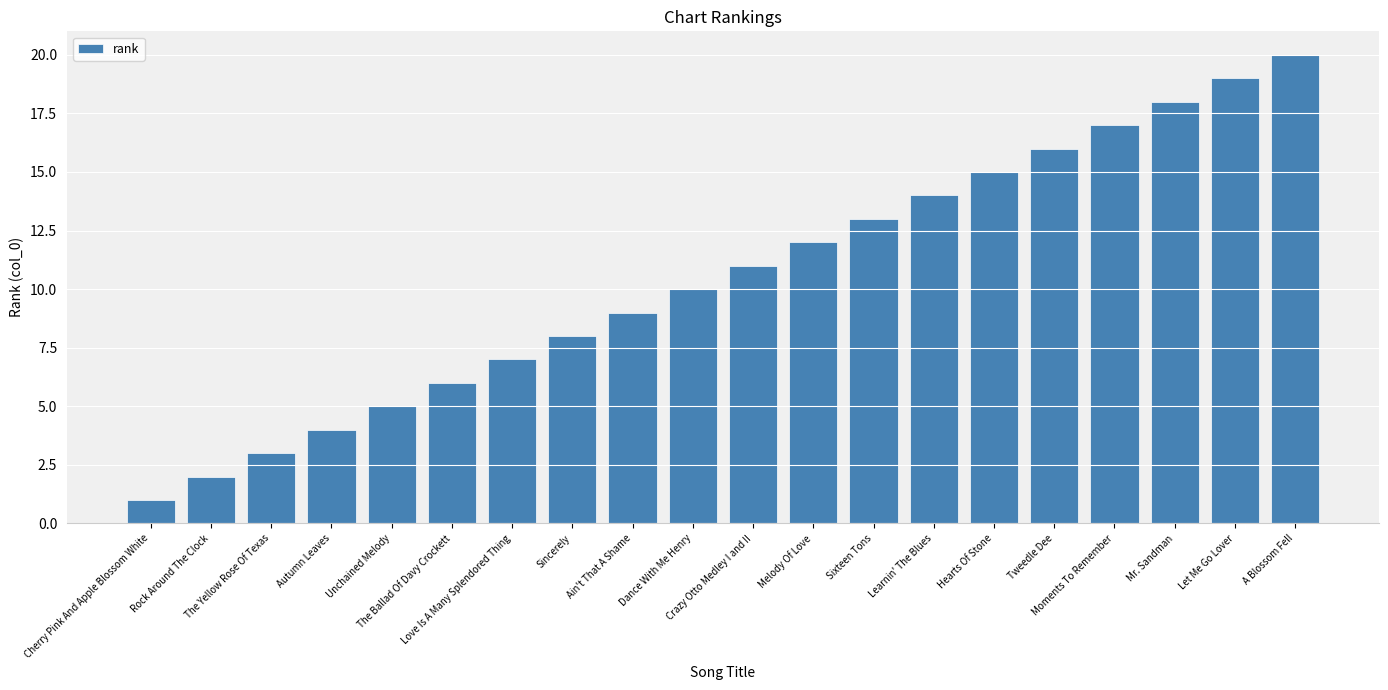

What is the change in value from Dance With Me Henry to Learnin' The Blues?

+4